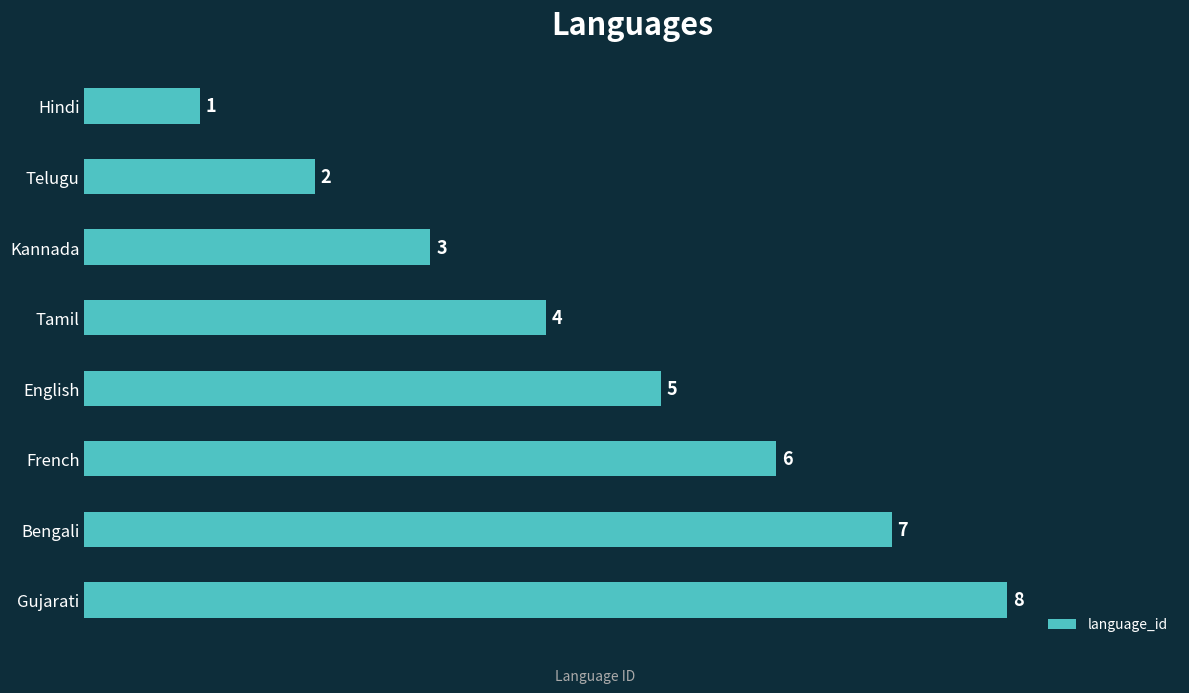

What is the change in value from English to Telugu?

-3